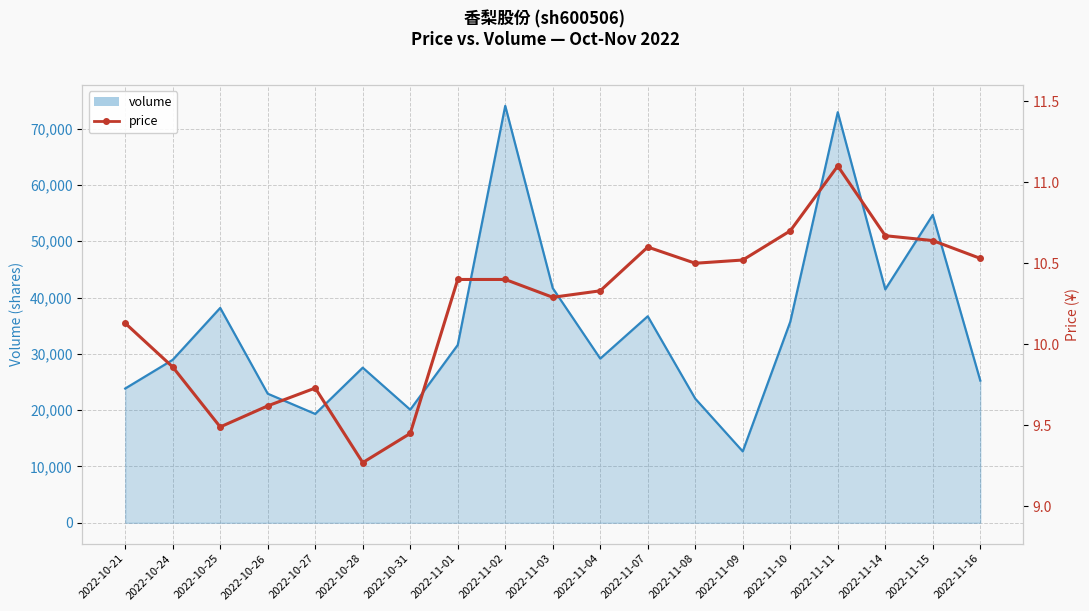

At which category does volume line reach its first local valley?

2022-10-27